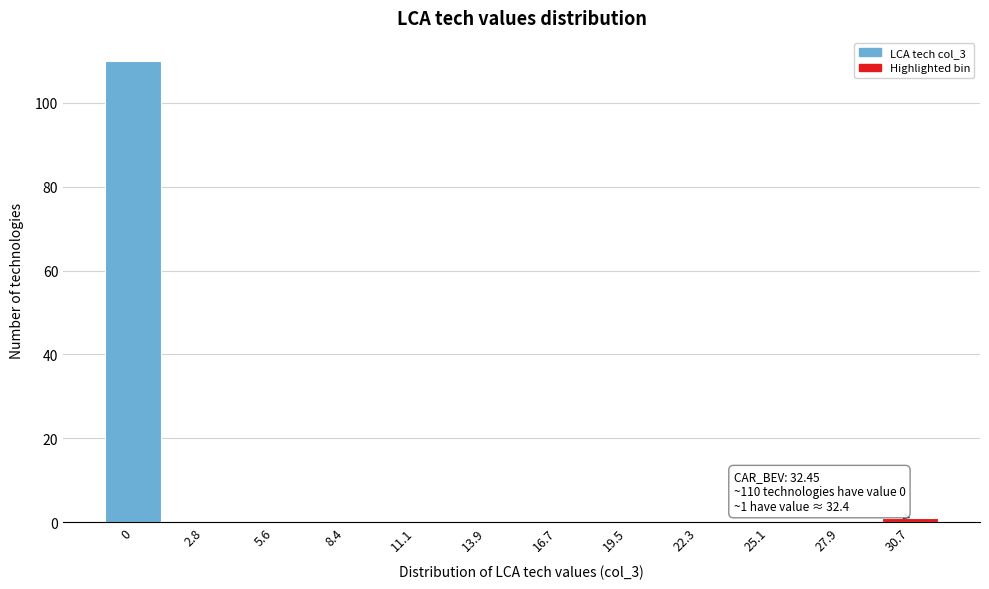

Reading left to right, transcribe all the data shown in this chart.

0=110	2.8=0	5.6=0	8.4=0	11.1=0	13.9=0	16.7=0	19.5=0	22.3=0	25.1=0	27.9=0	30.7=1